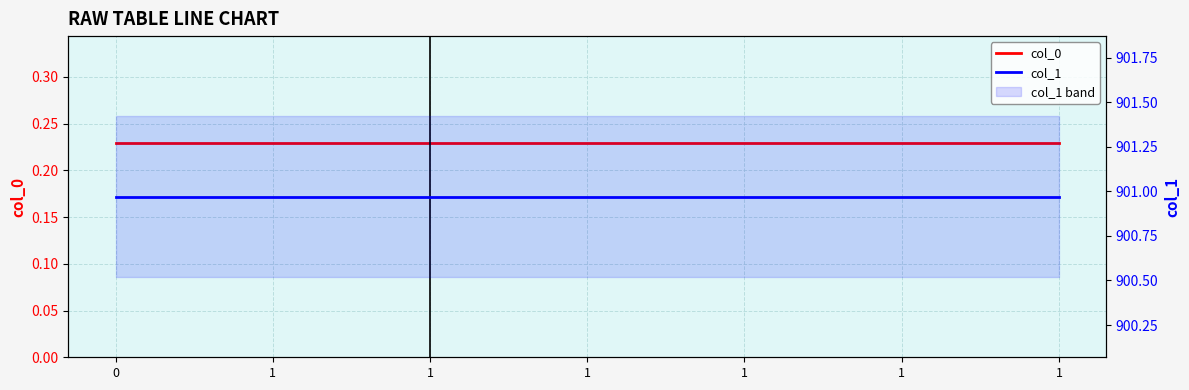

List the series in order of their peak value, lowest first.

col_0, col_1